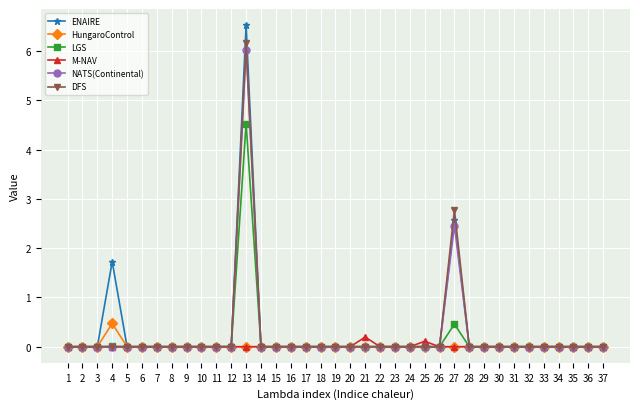

The DFS series shows 0.0 at 3. True or false?

True